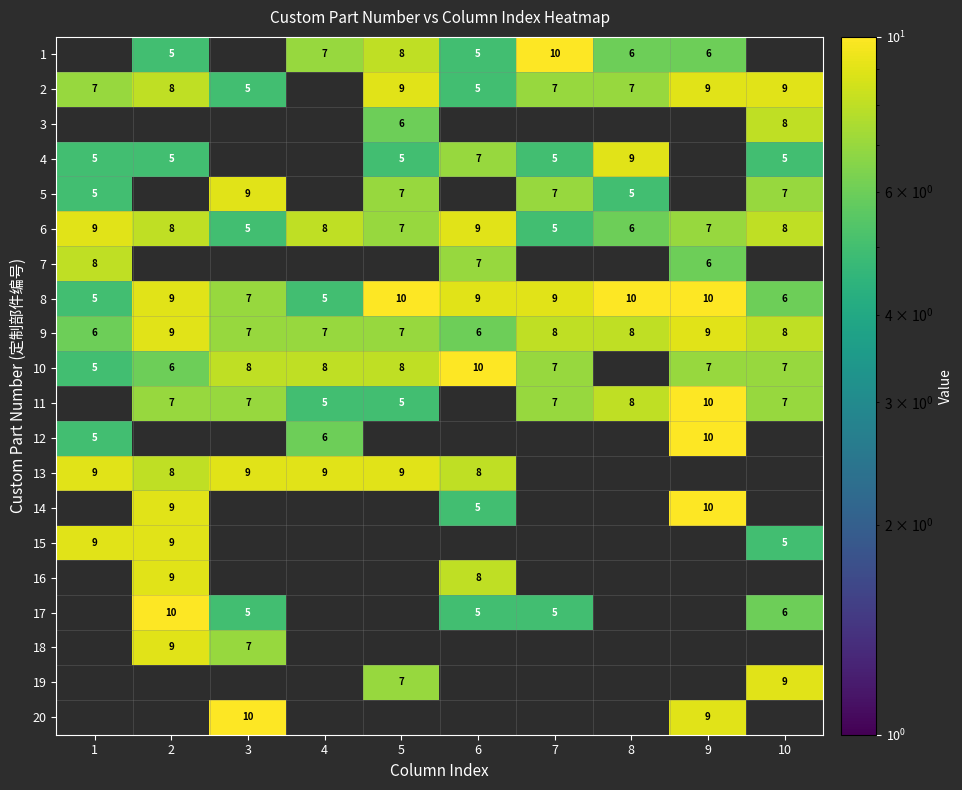

Count the number of data series in this chart.

20